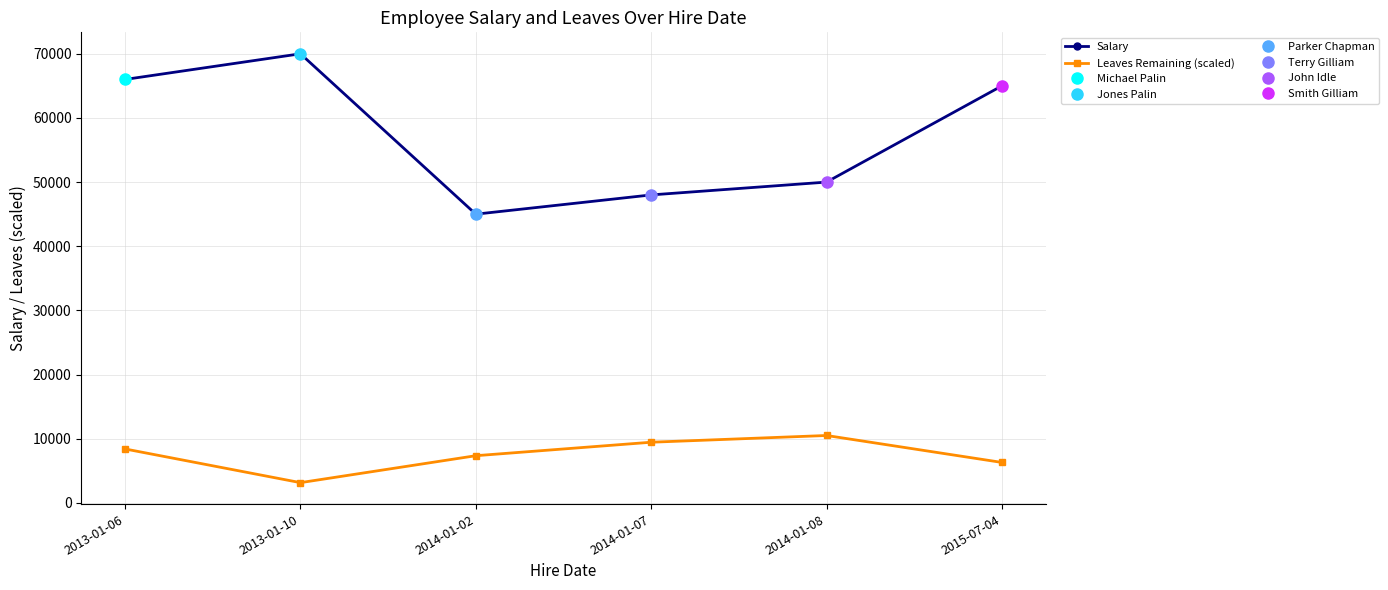

Between 2014-01-08 and 2015-07-04, which series saw the biggest shift?

Salary